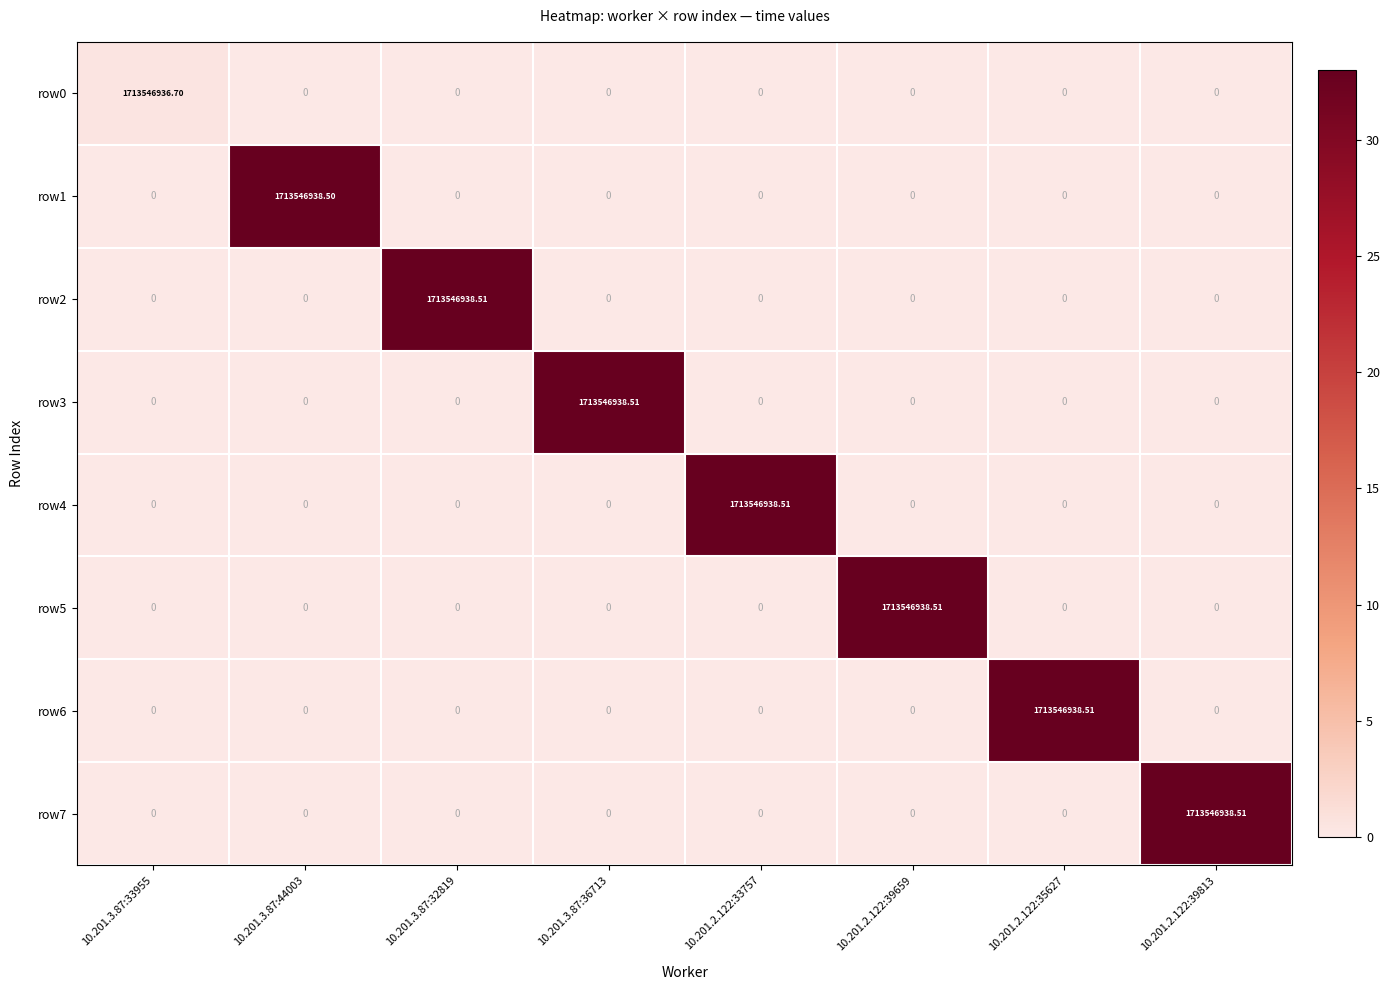

What is the difference between the highest and lowest values at 10.201.2.122:35627?

1713546938.5